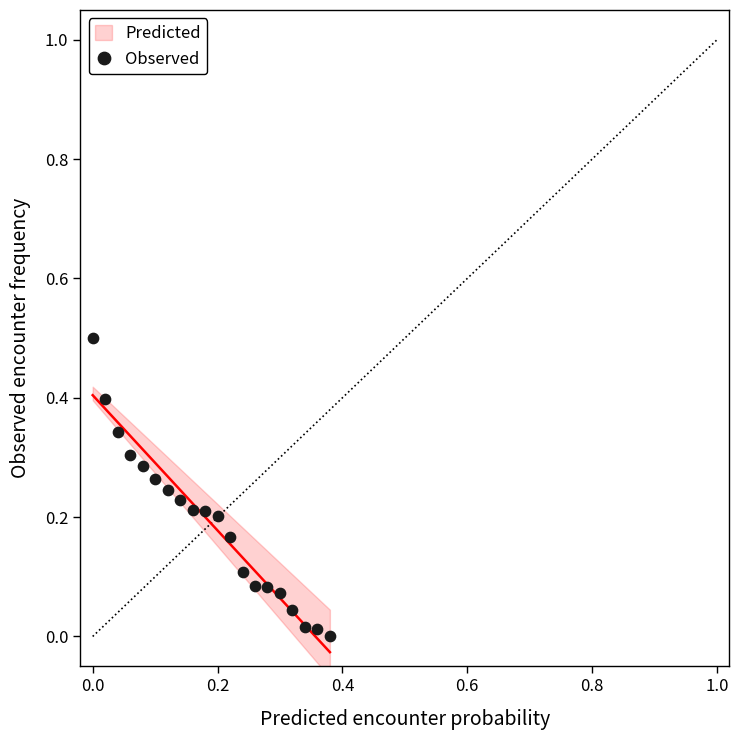

What is the range of Y values (max minus min)?

0.5